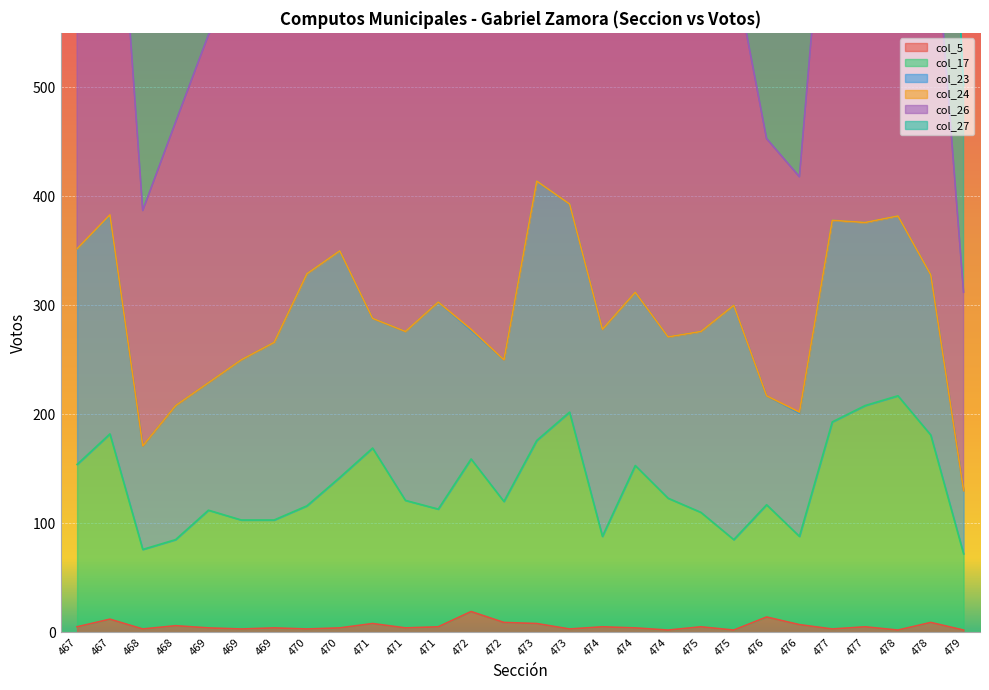

What is the spread (max minus min) of values at 471?

935